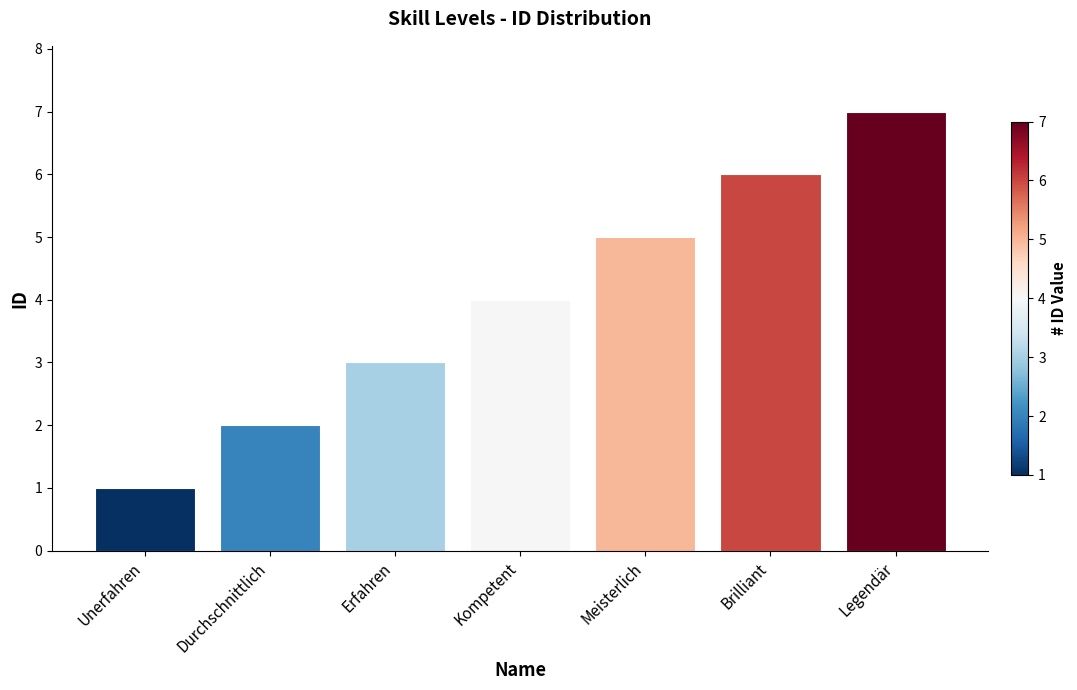

What value does the data have at Unerfahren?

1